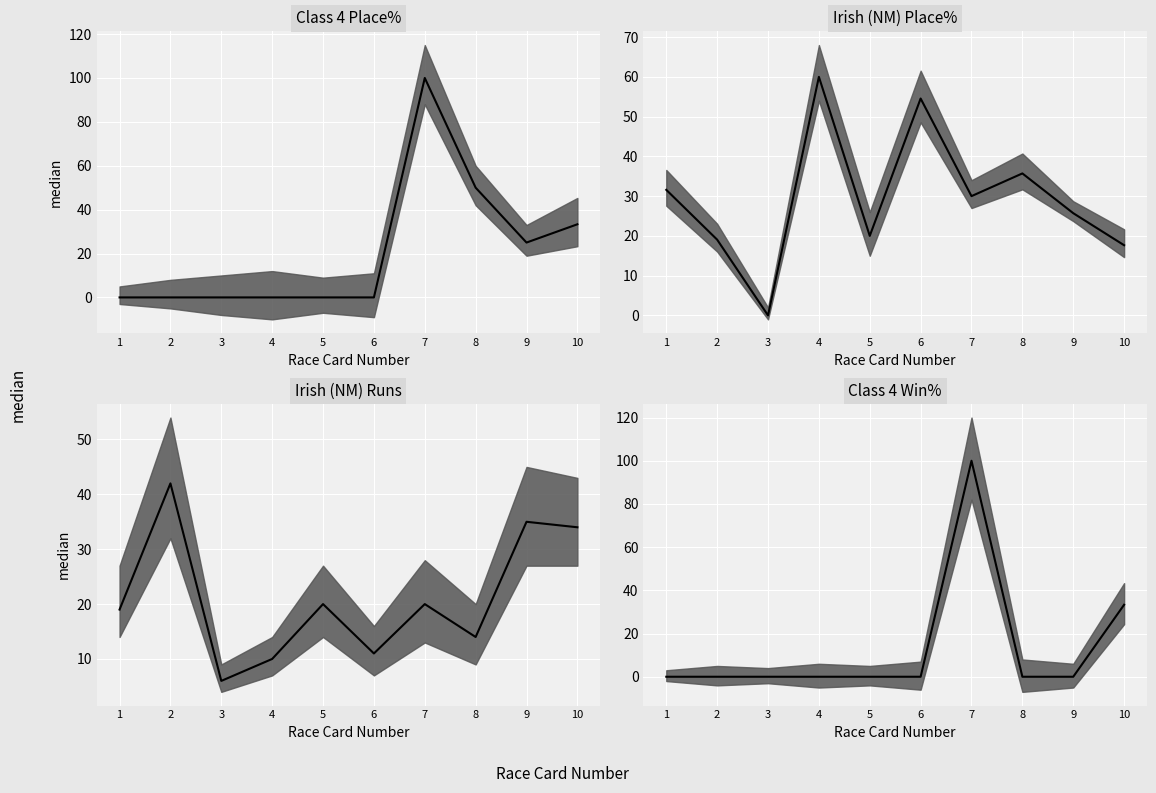

What is the difference between the second highest and second lowest values in the Irish (NM) Place% median series?

36.9